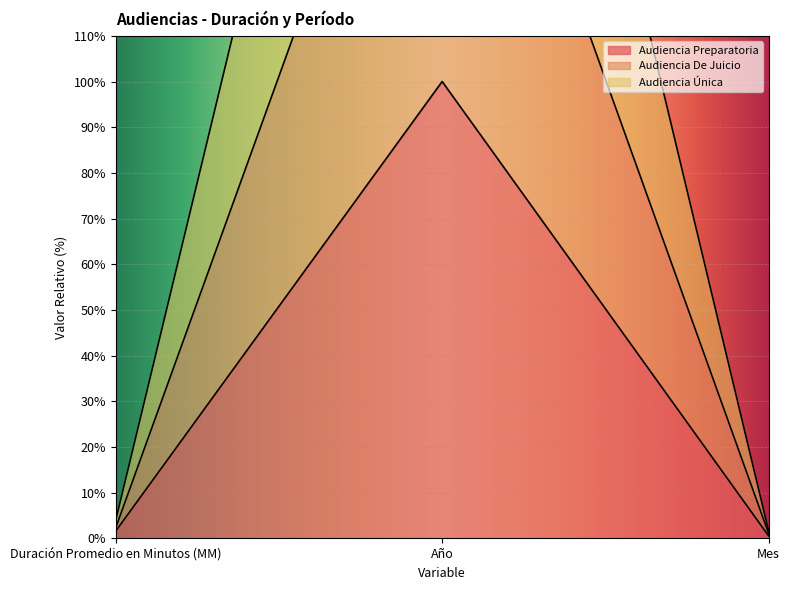

What is the difference between the maximum and second lowest values in the Audiencia Preparatoria series?

98.4